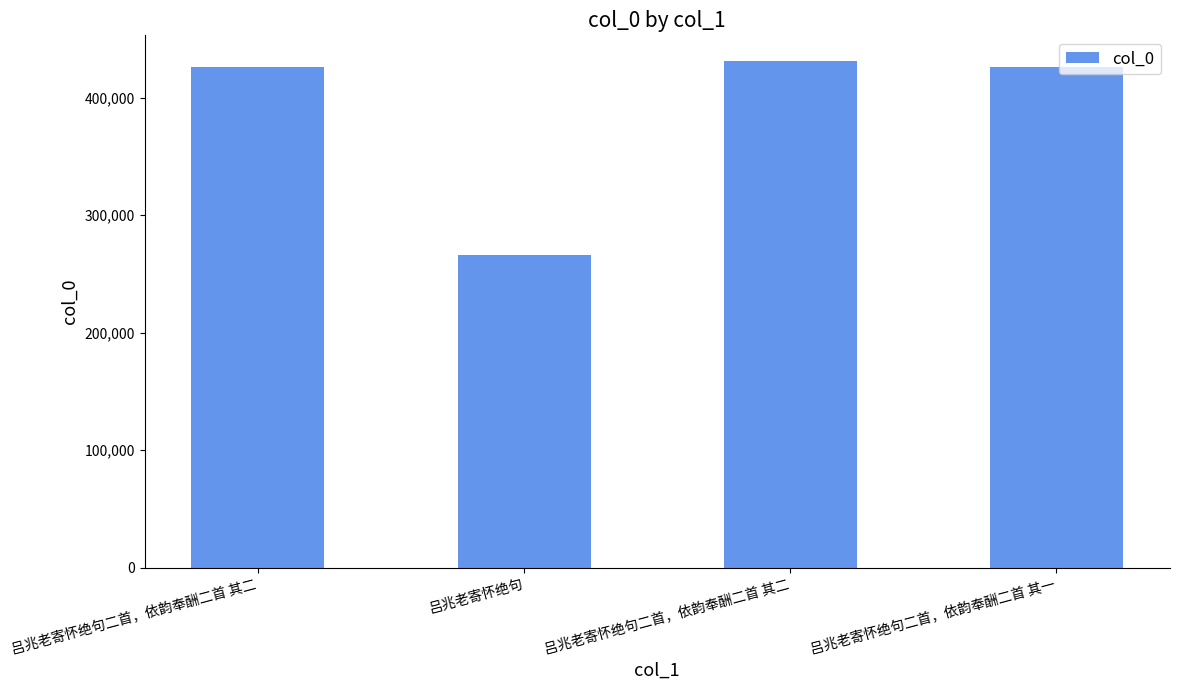

At which category does the chart reach its peak across all series?

吕兆老寄怀绝句二首，依韵奉酬二首 其二